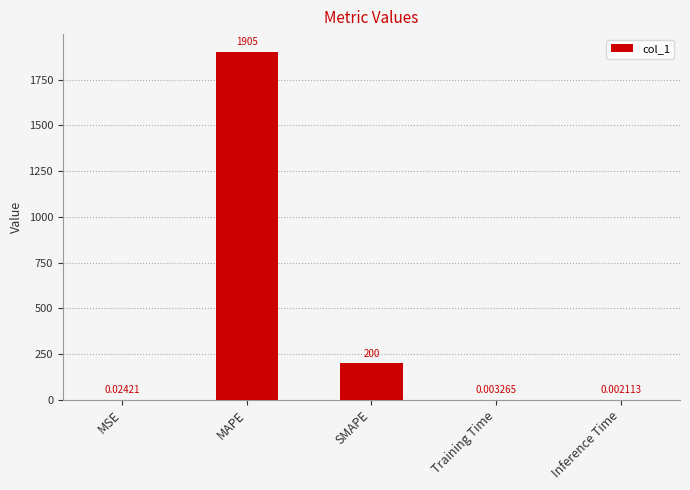

At which label is the value closest to 952?

SMAPE